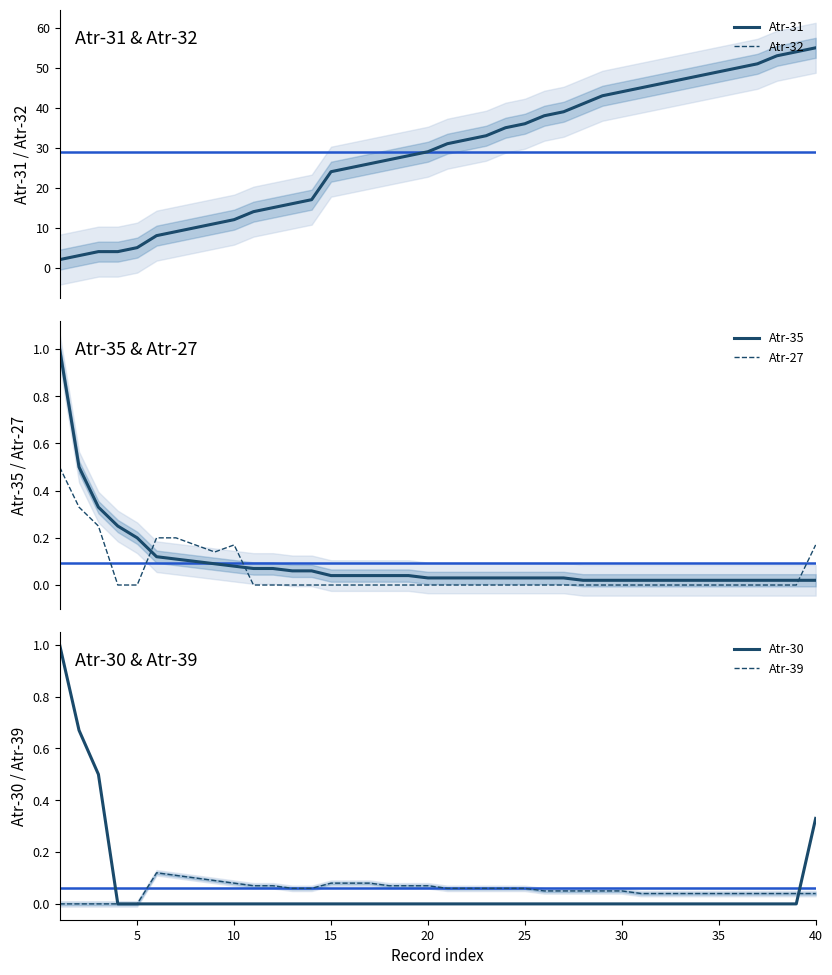

How many times do Atr-35 and Atr-27 cross each other?

3